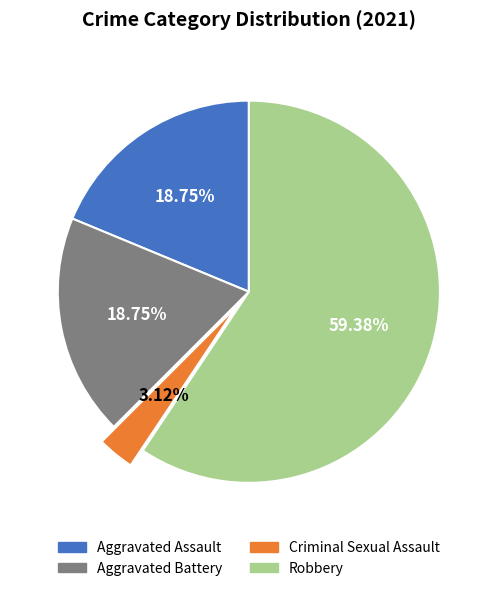

To the nearest percent, what percentage of the pie is Criminal Sexual Assault?

3%